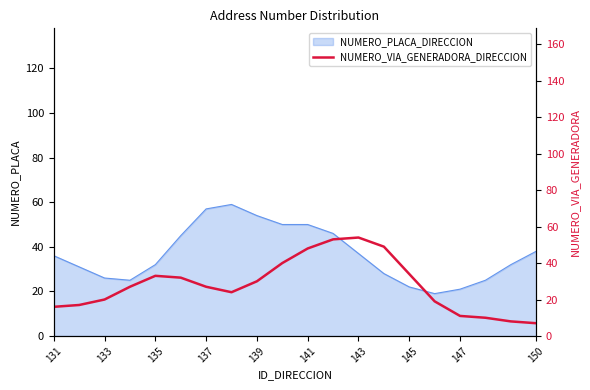

The chart shows a value of 4 at 18. True or false?

False